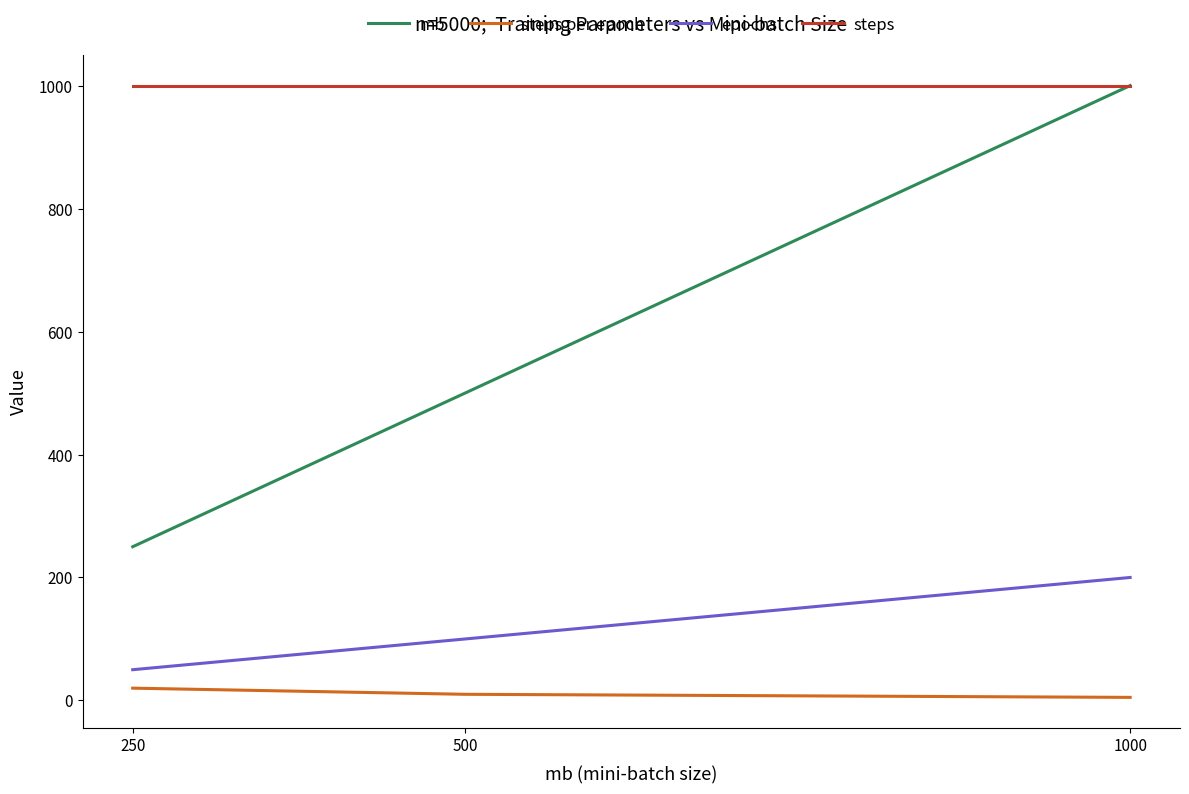

Which category has the lowest value in the epochs series?

250